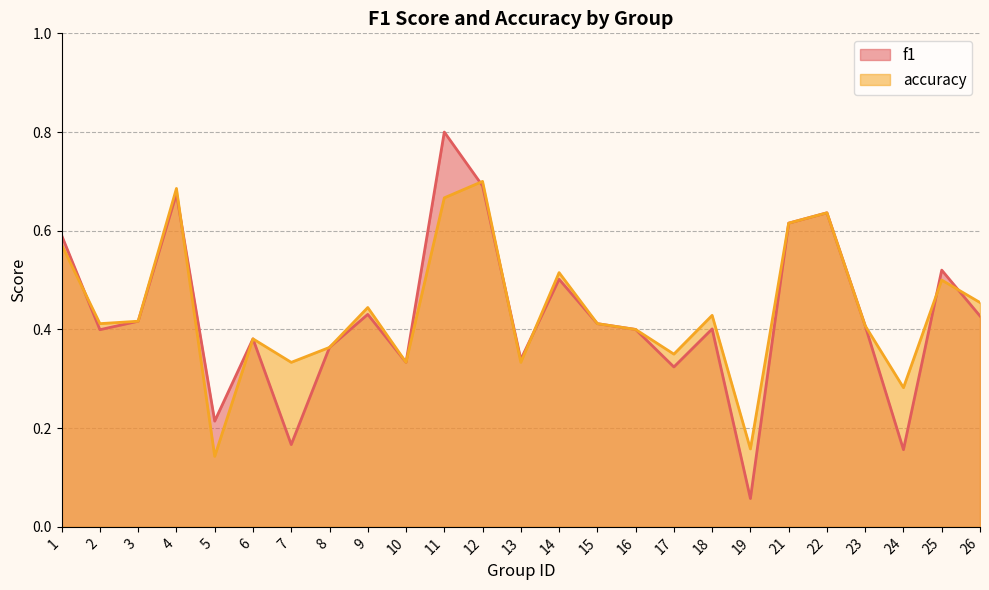

Is it true that accuracy equals 0.6 at 22?

True